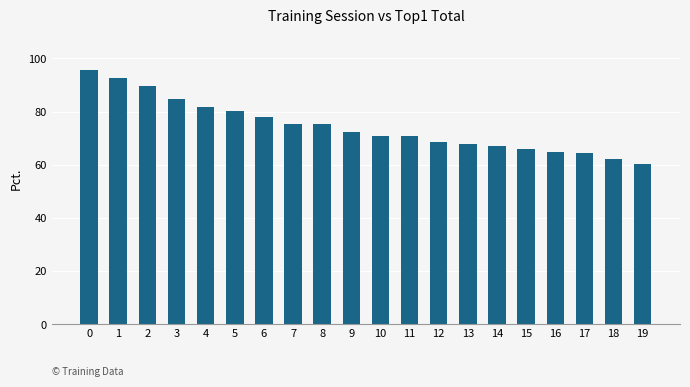

What is the approximate value at 14?

67.2